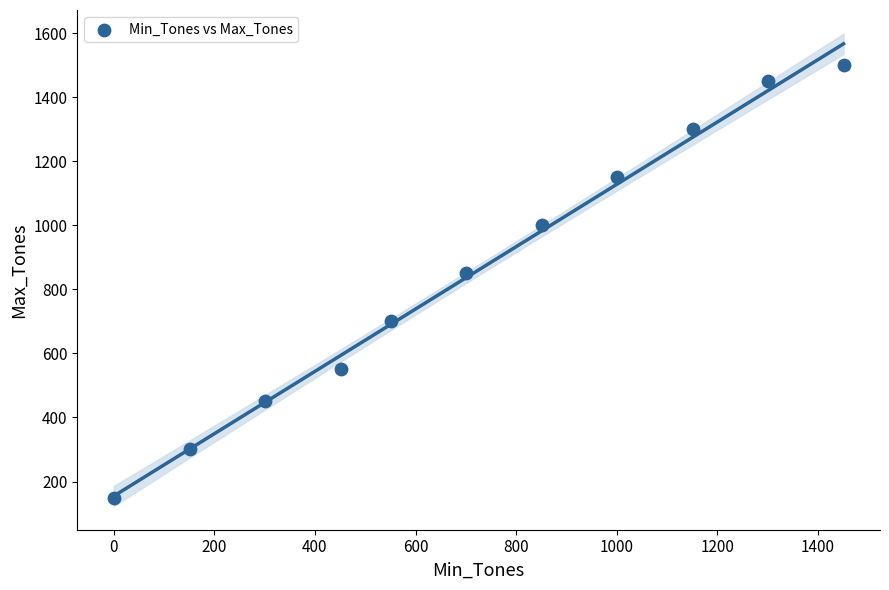

What is the average Y value?

855